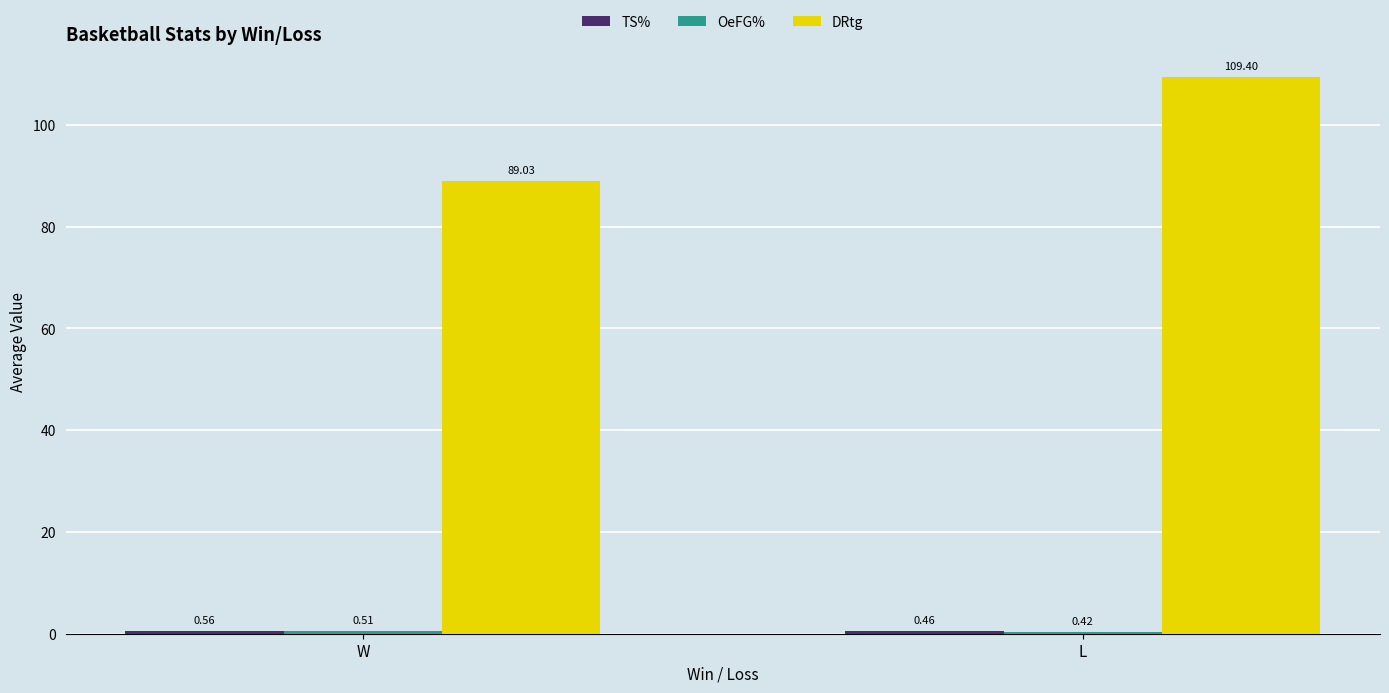

At which category is the sum across all series the highest?

L